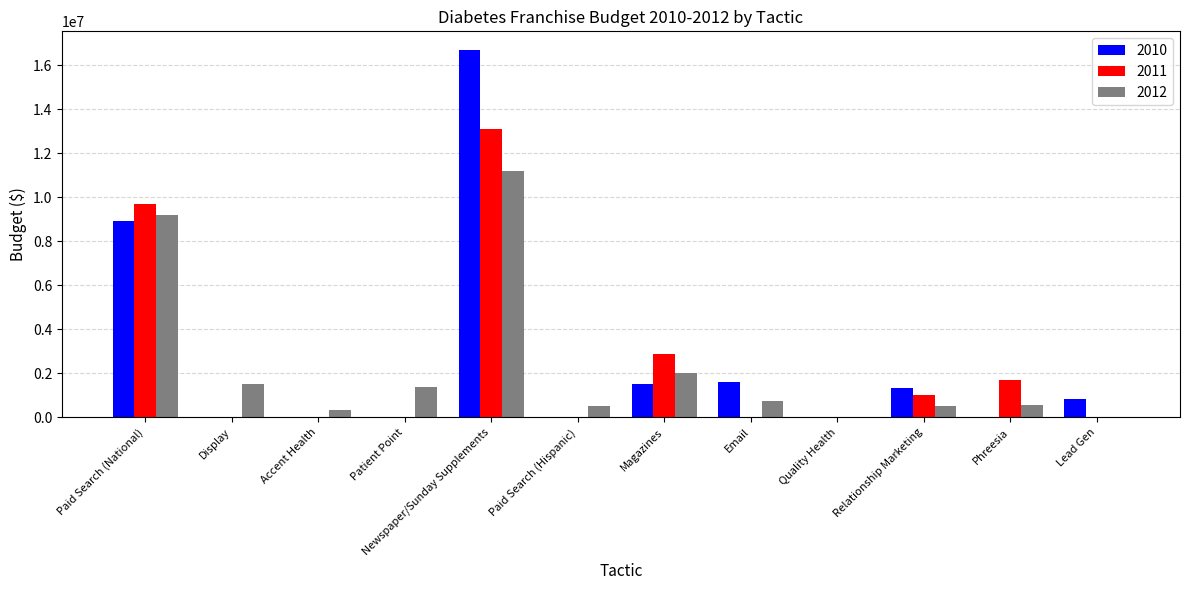

The value of 2010 at Quality Health is 0.0. True or false?

True